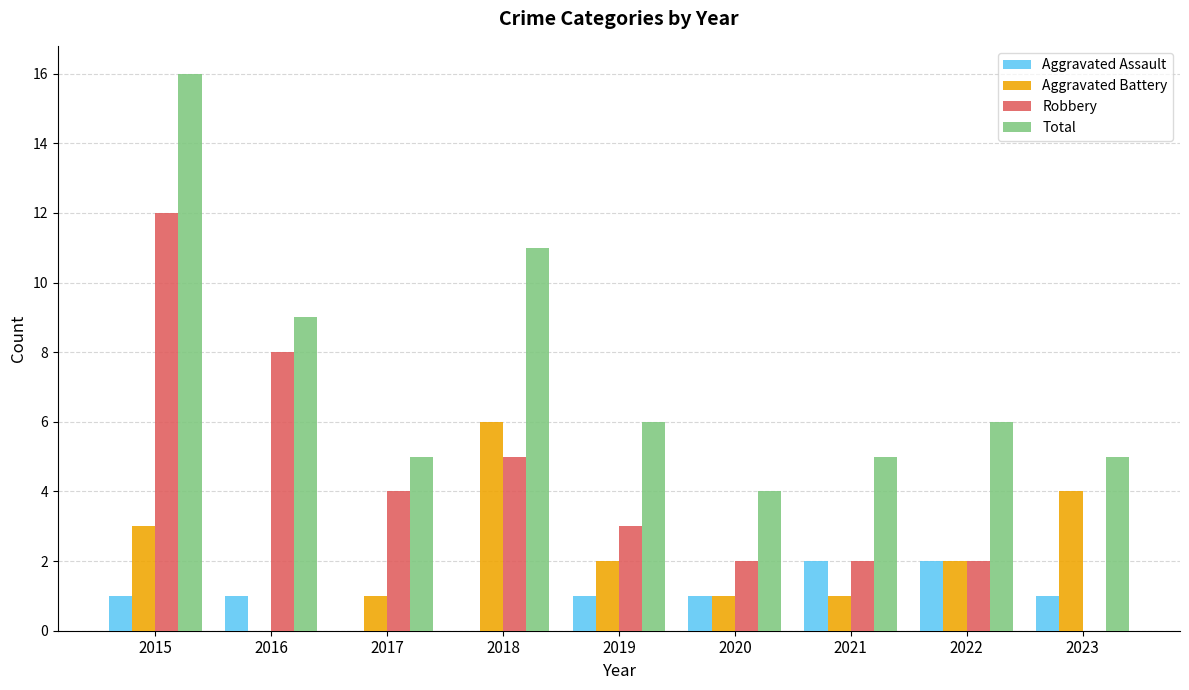

What is the sum of all Aggravated Assault values?

9